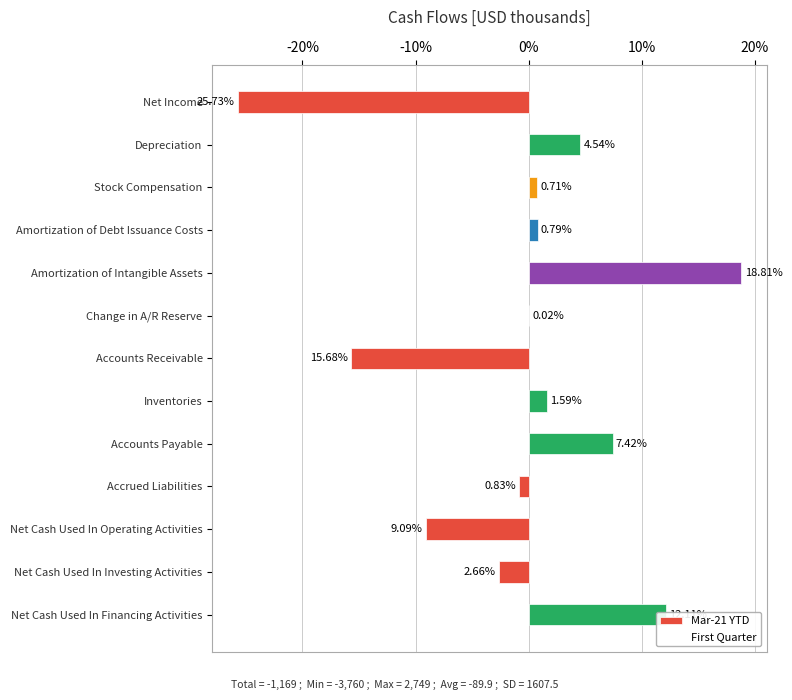

How many positive values are there?

8